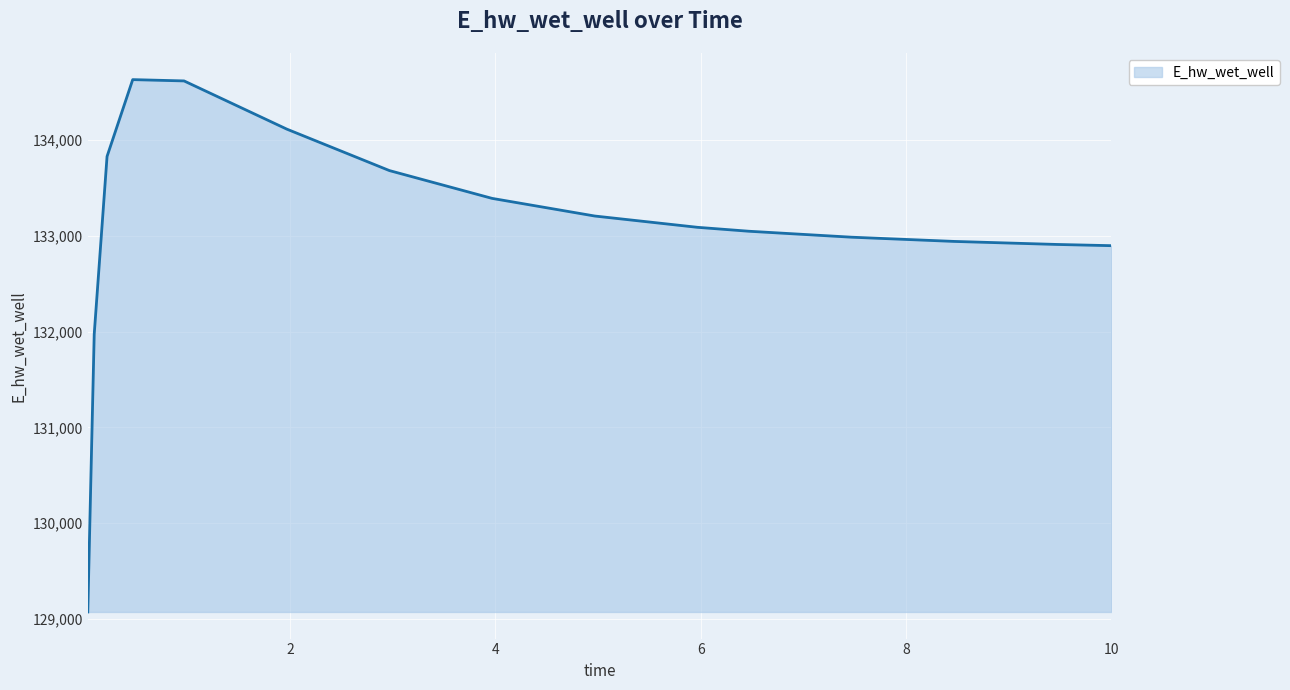

What is the difference between the maximum and minimum values?

5560.2